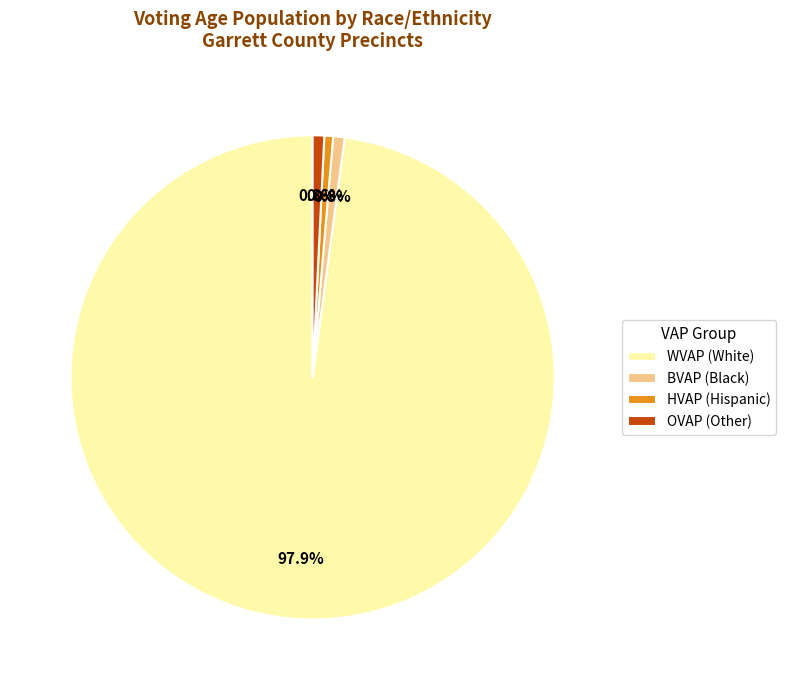

Between HVAP (Hispanic) and WVAP (White), which is larger?

WVAP (White)